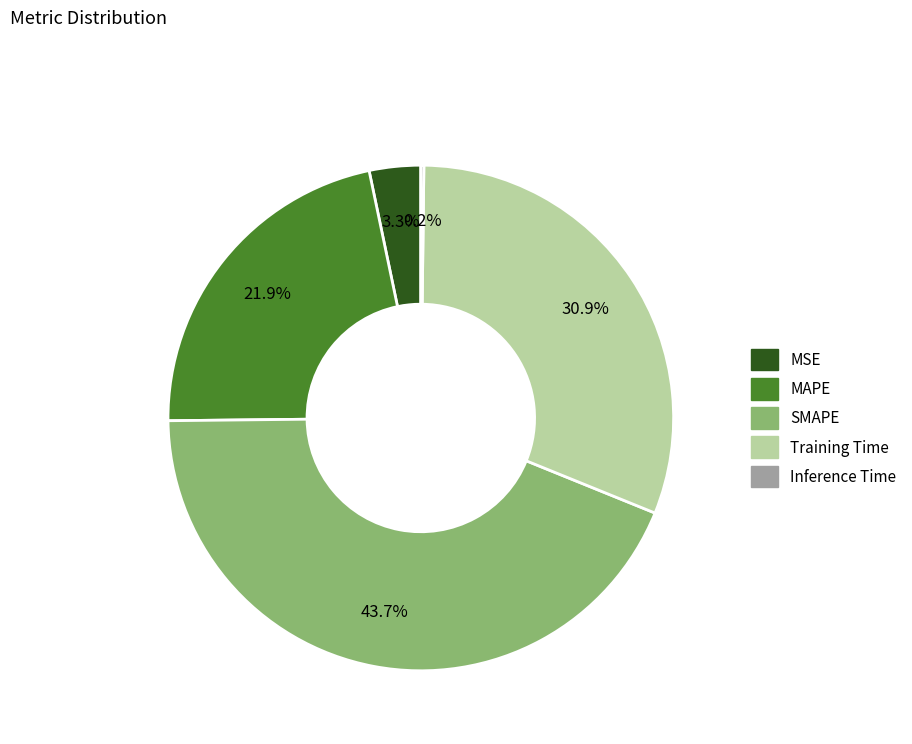

Which slice is the largest?

SMAPE